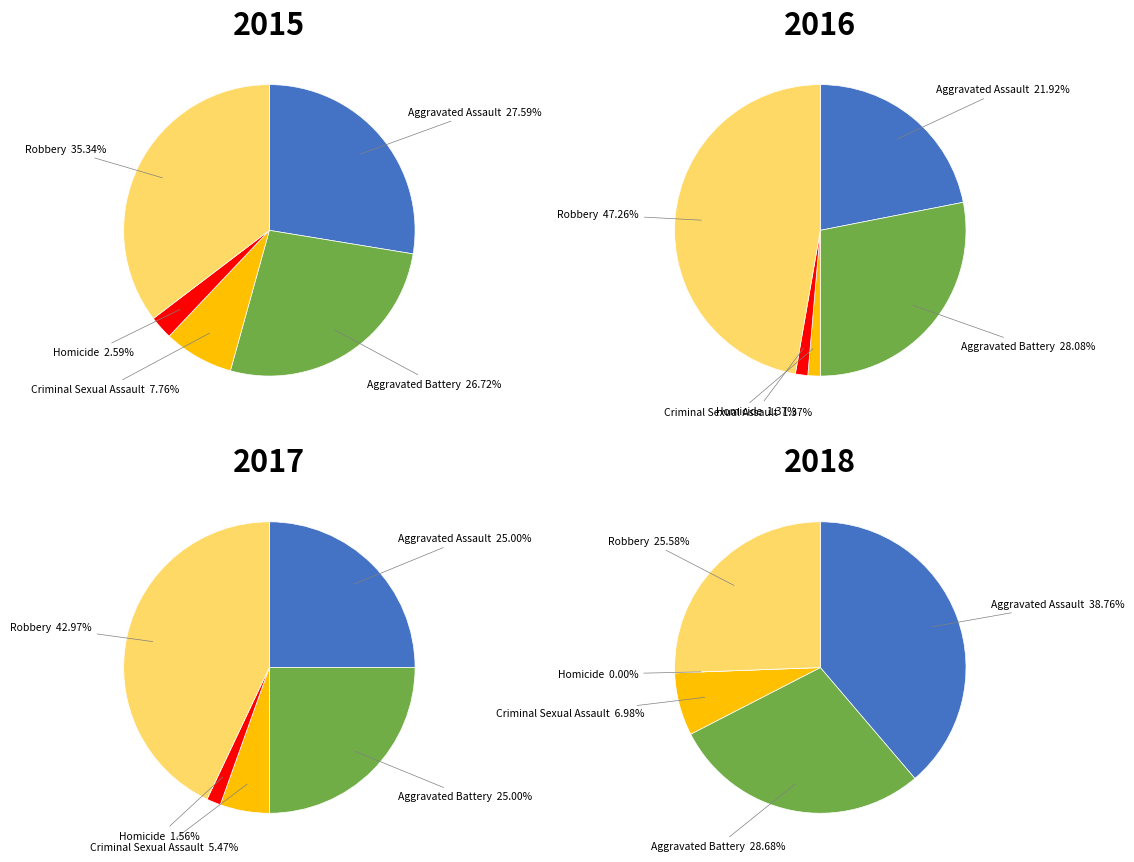

Is it true that Aggravated Battery is 16% of the pie?

False